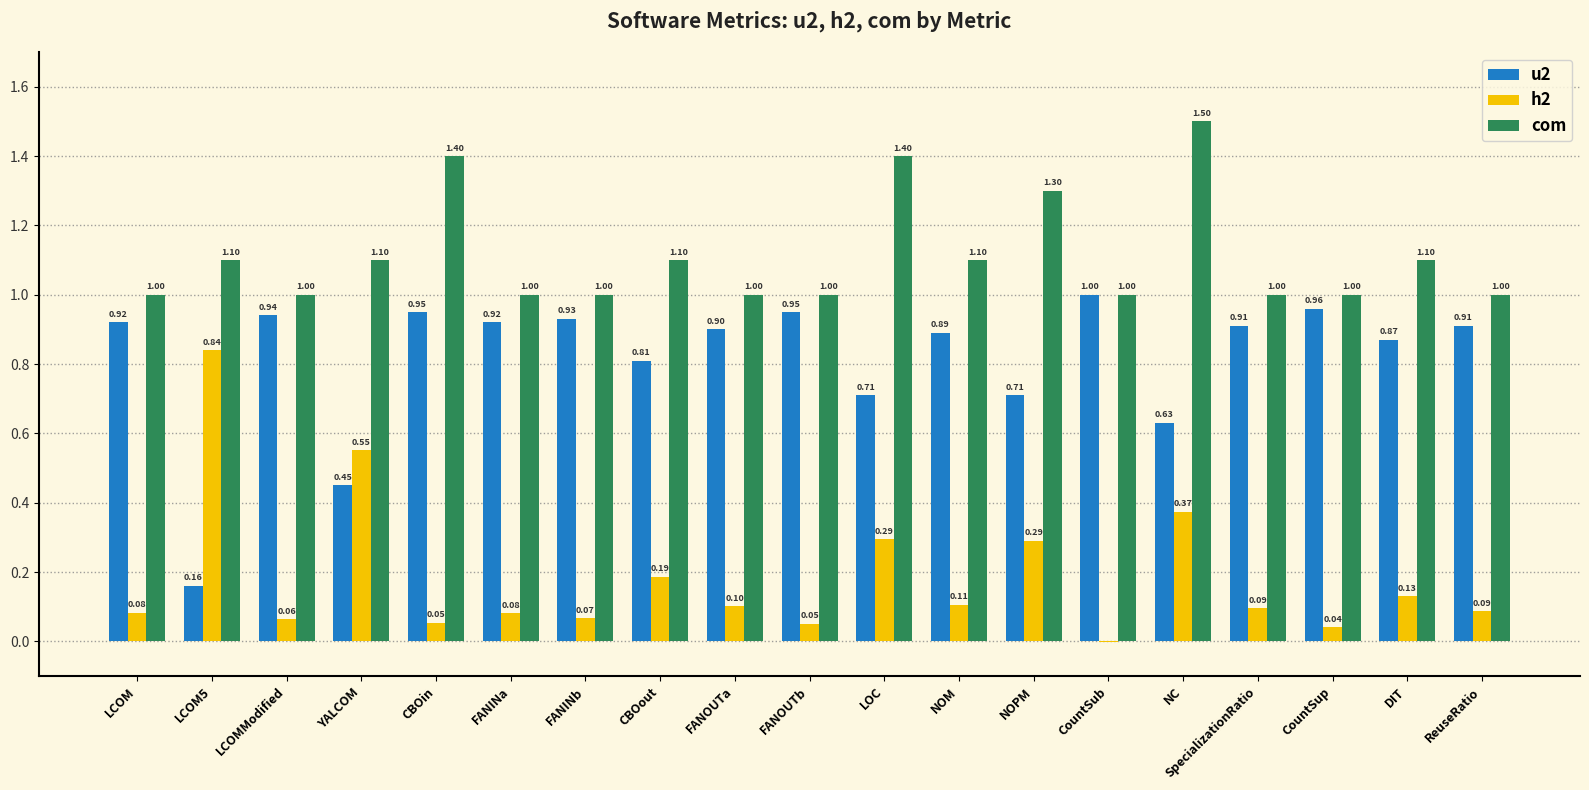

Which series has the largest total across all categories?

com